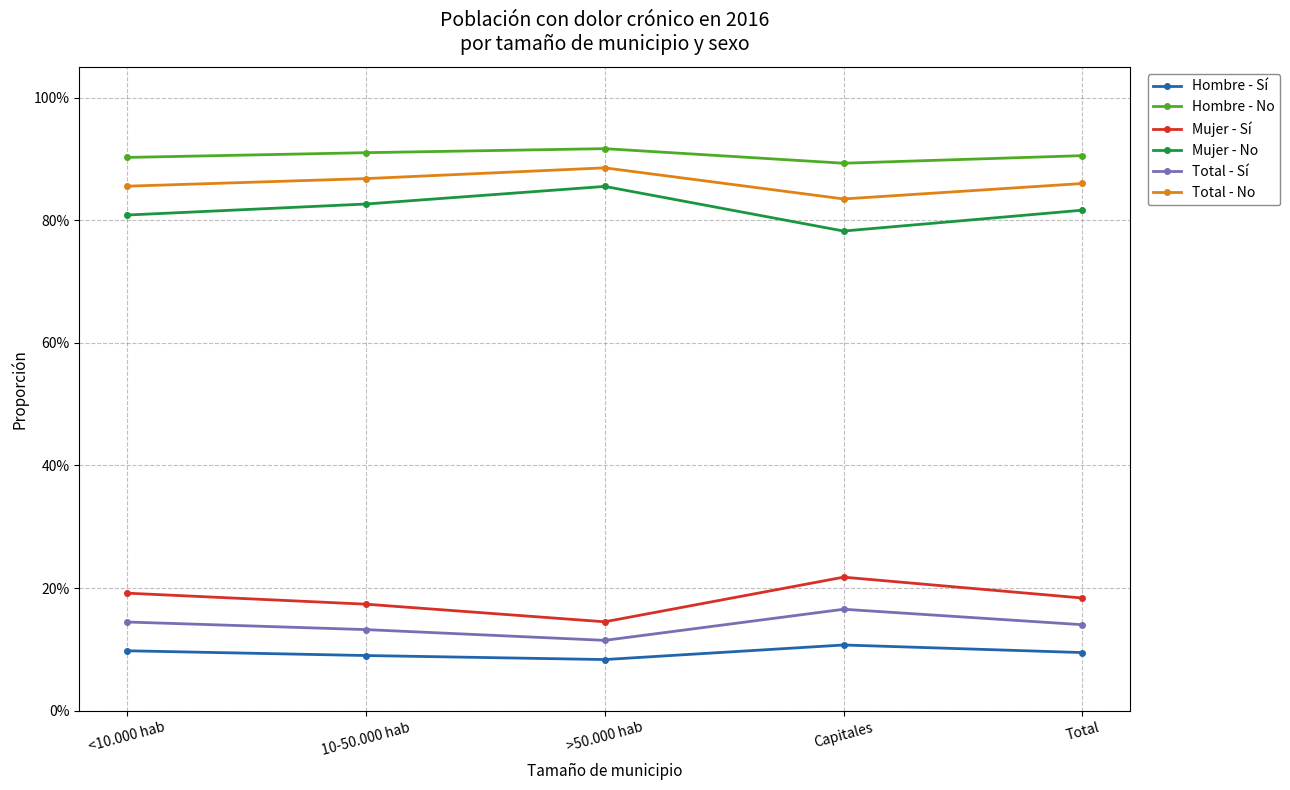

True or false: Total - No and Mujer - Sí intersect in this chart.

False